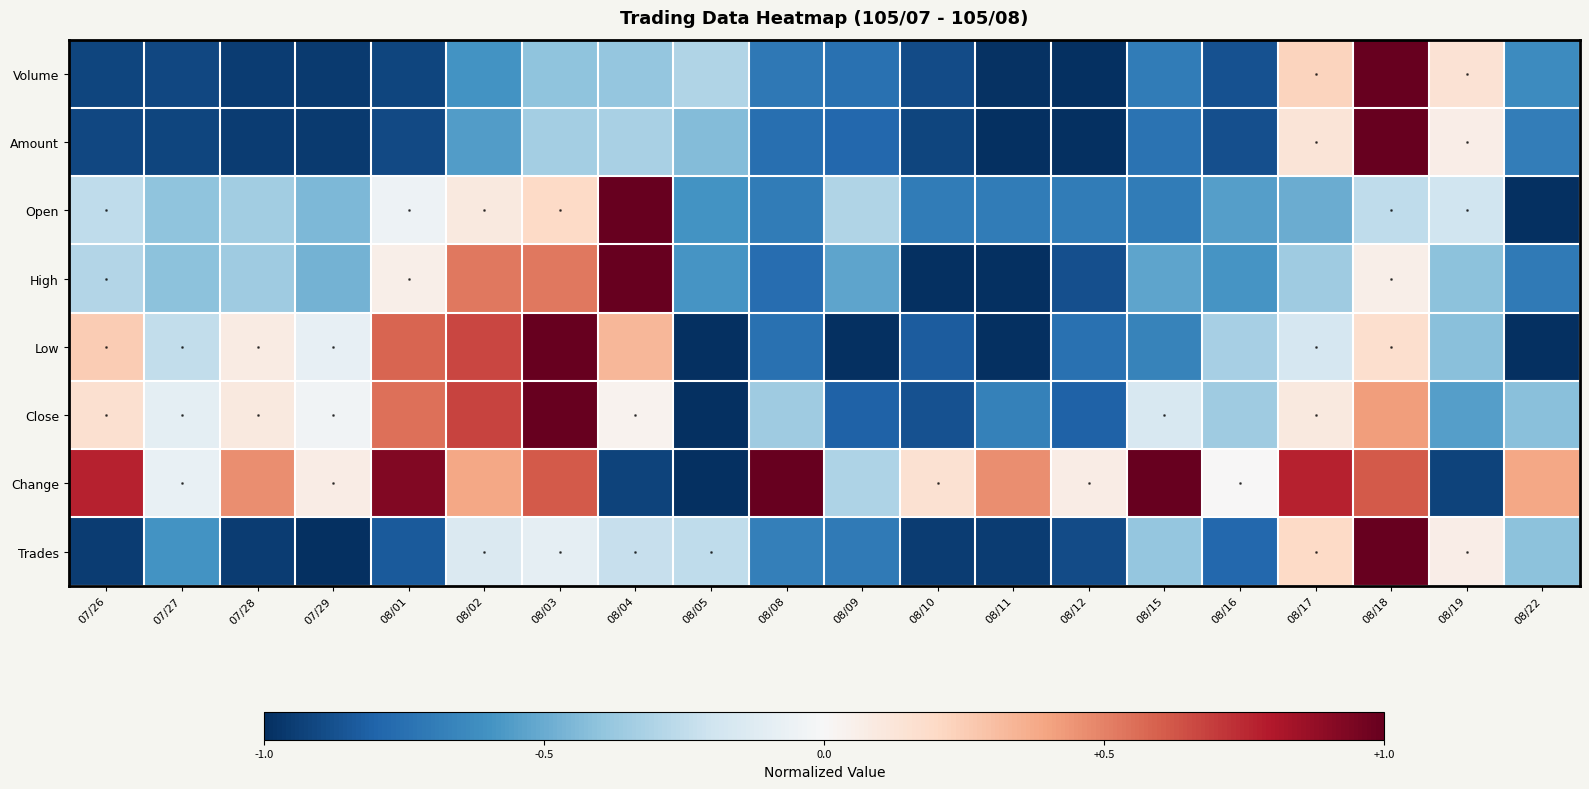

Which series has the largest total across all categories?

Change